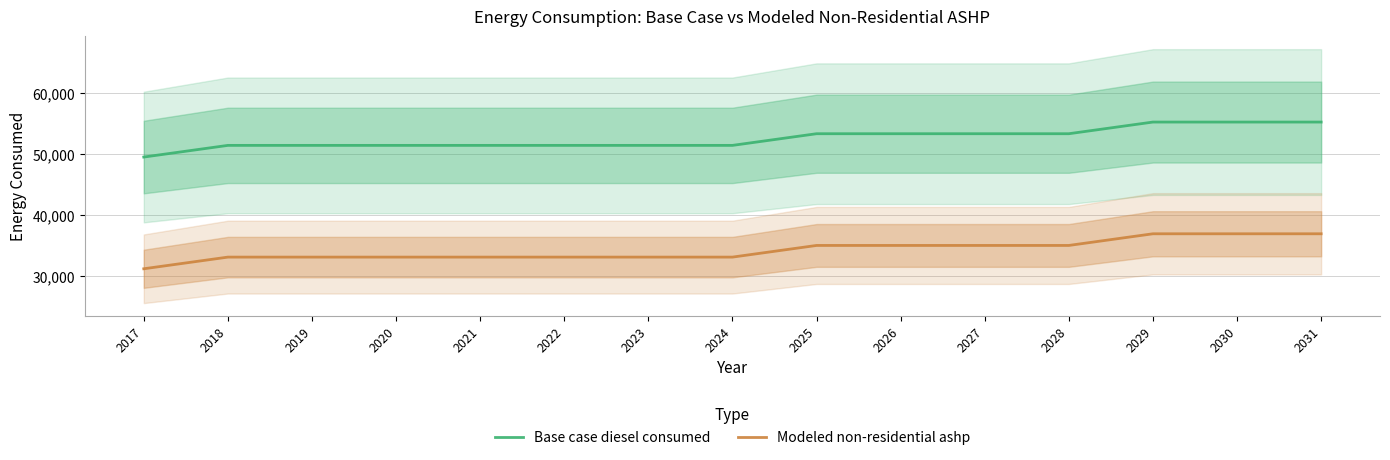

What is the spread (max minus min) of values at 2017?

18289.3